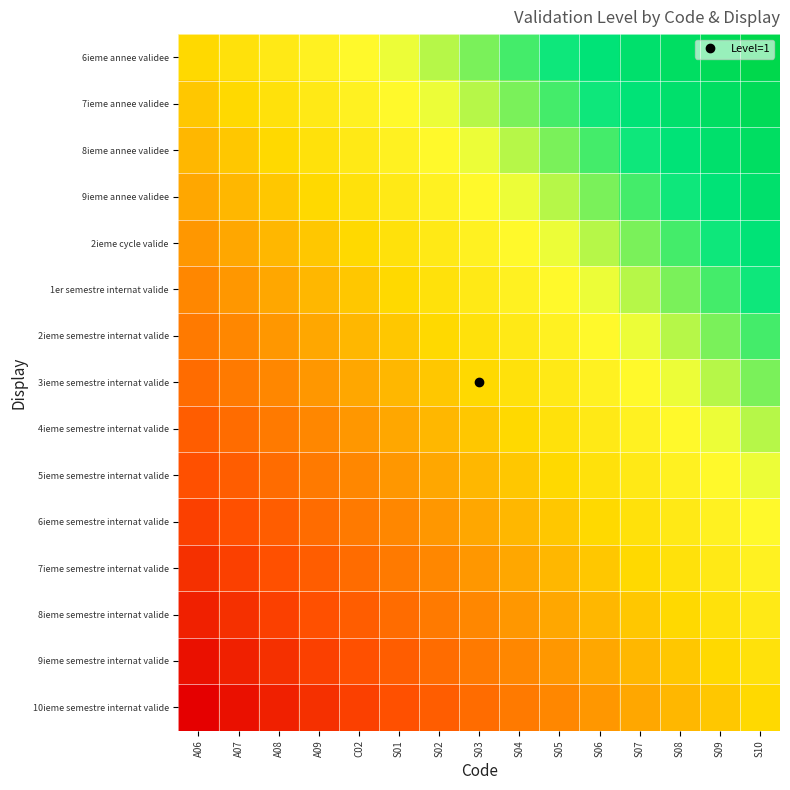

At which category is the sum across all series the highest?

S10